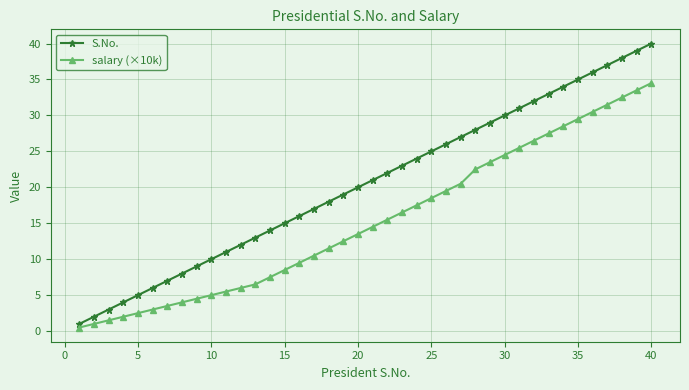

Rank the series by their maximum value, from lowest to highest.

salary (×10k), S.No.